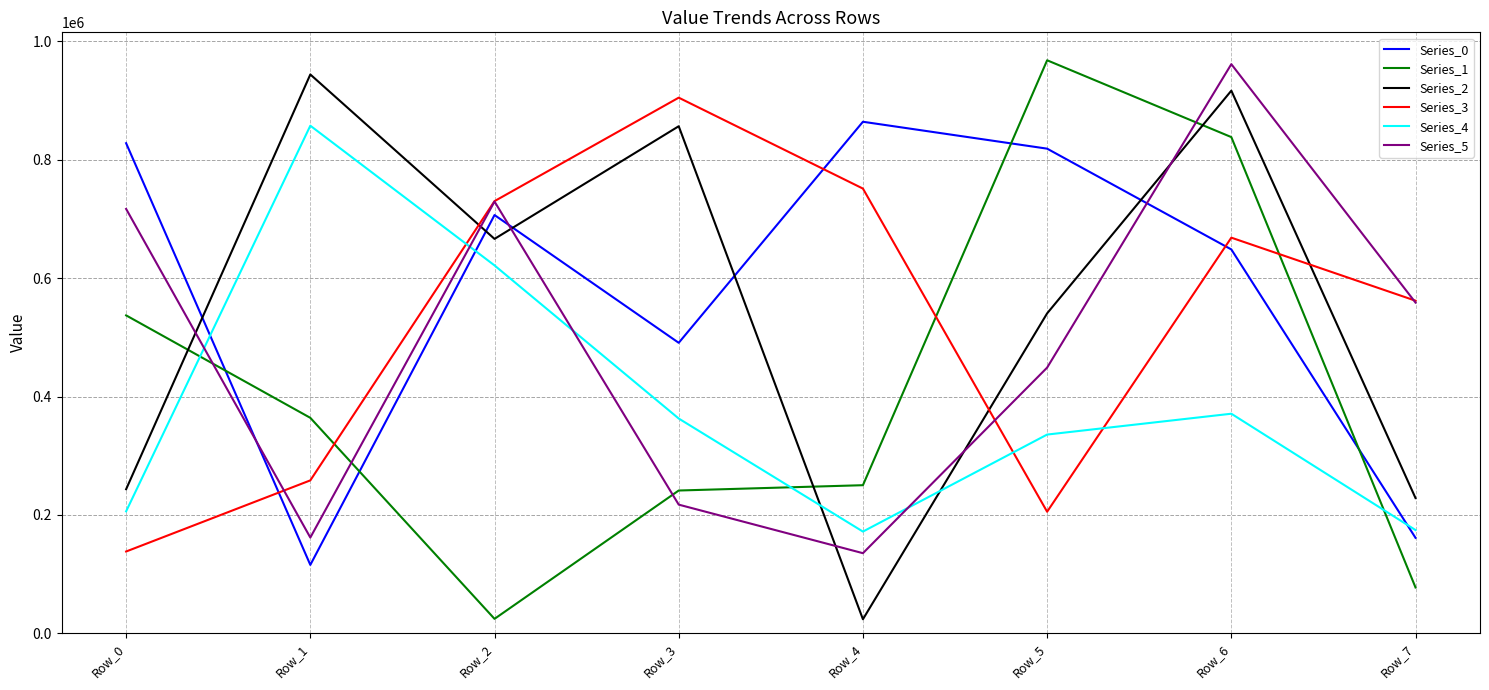

At which category does Series_3 reach its first local valley?

Row_5